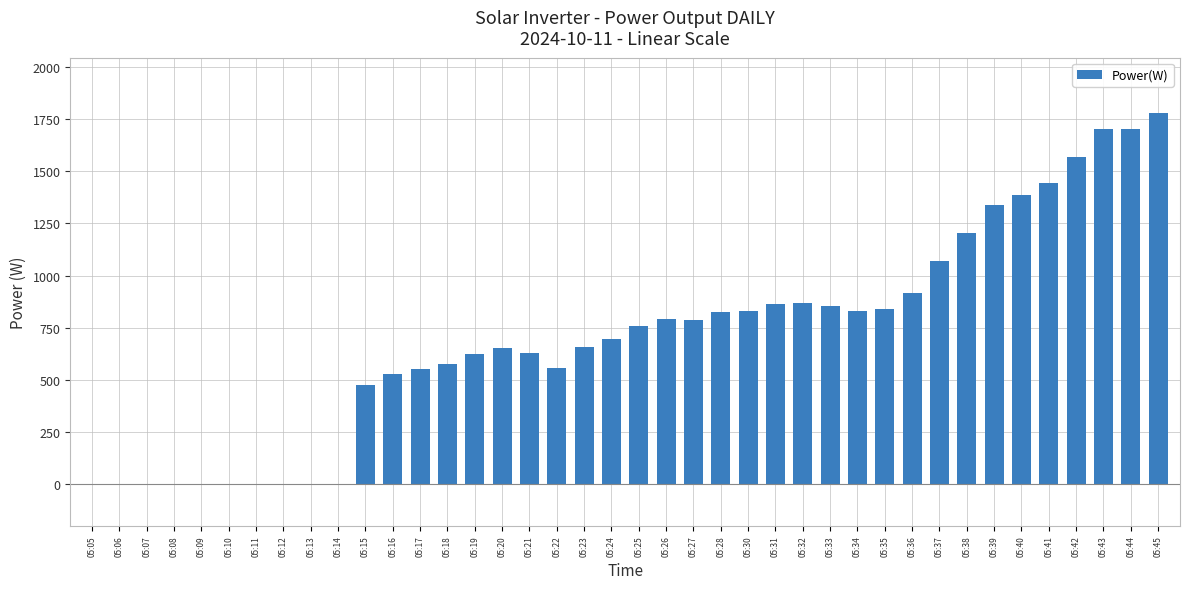

How many data points does each series have?

40